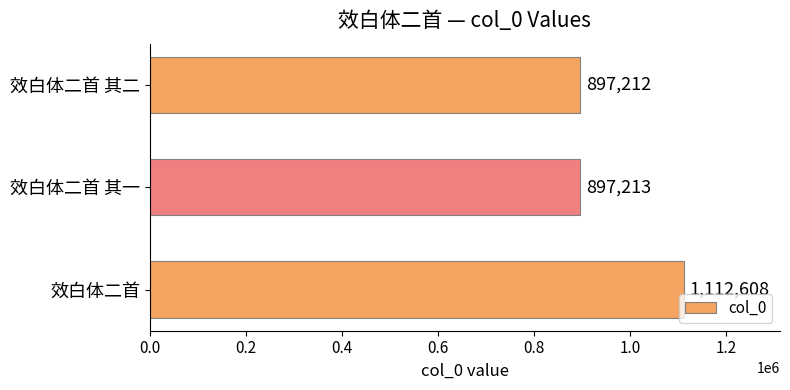

What is the difference between the maximum and minimum values?

215396